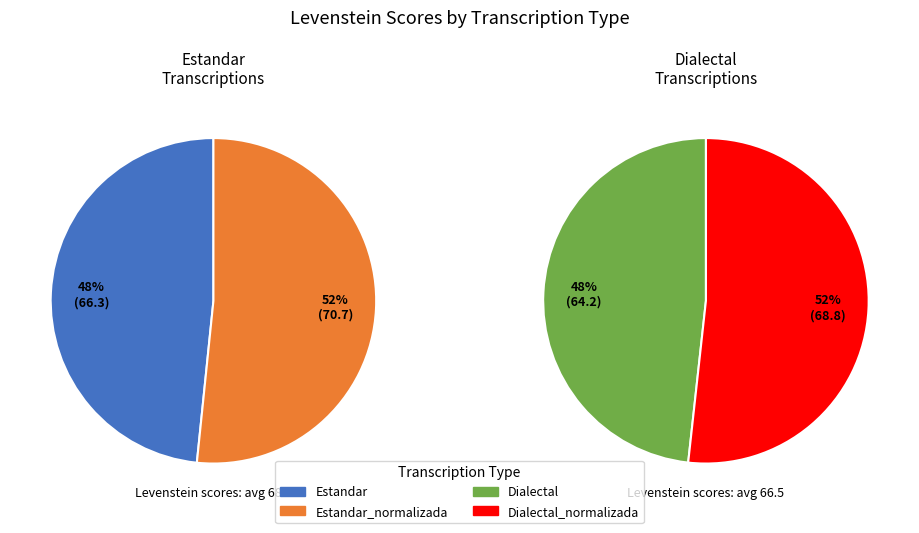

What portion of the pie excludes Dialectal?

76.2%